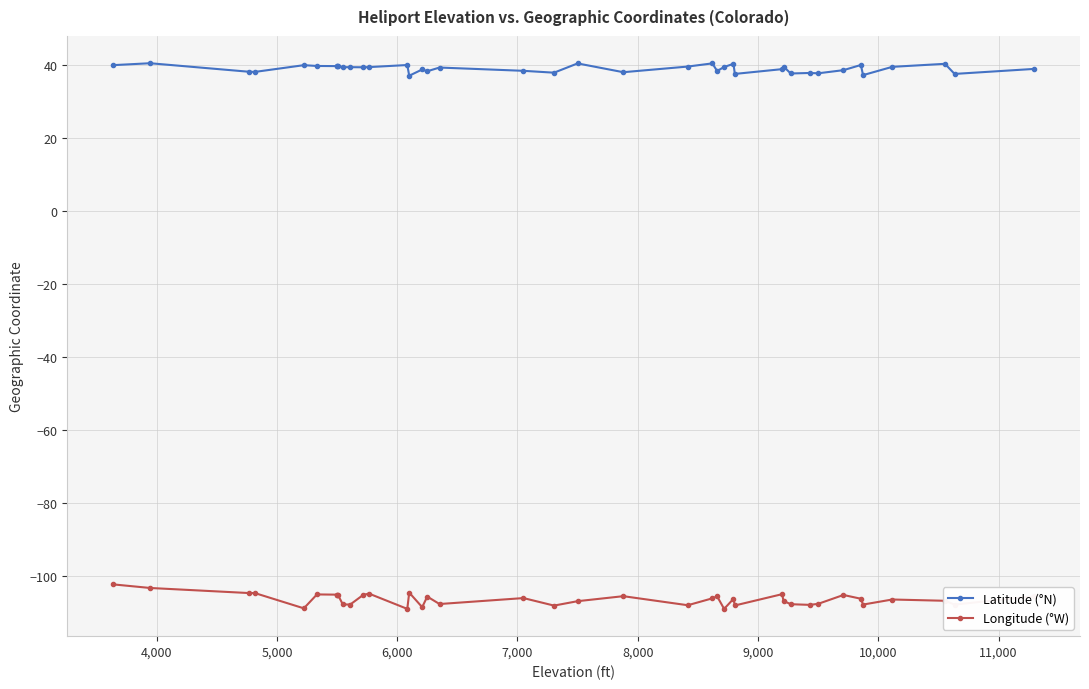

How many values in the Latitude (°N) series are below 39?

17